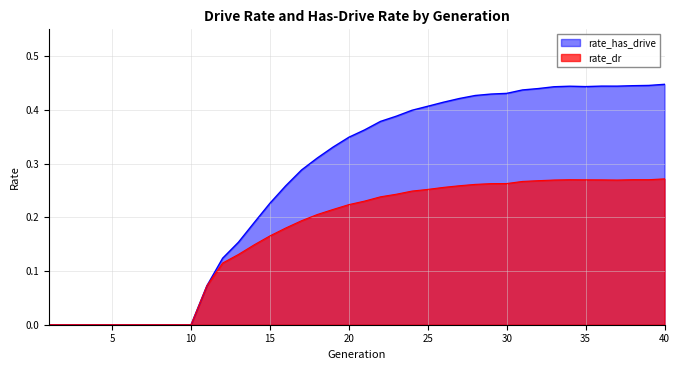

True or false: rate_has_drive and rate_dr cross at least once.

False